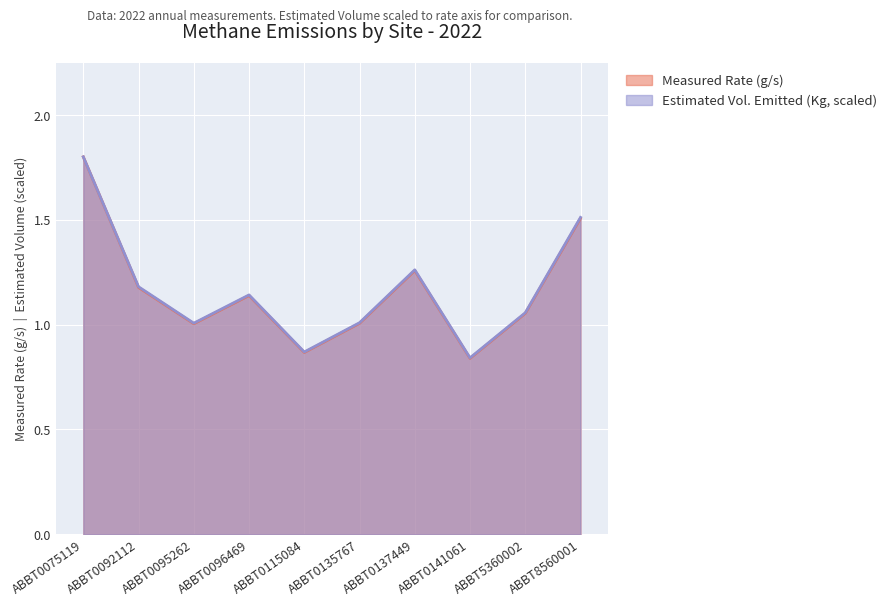

True or false: Measured Rate (g/s) and Estimated Volume Emitted (Kg Methane) cross at least once.

False